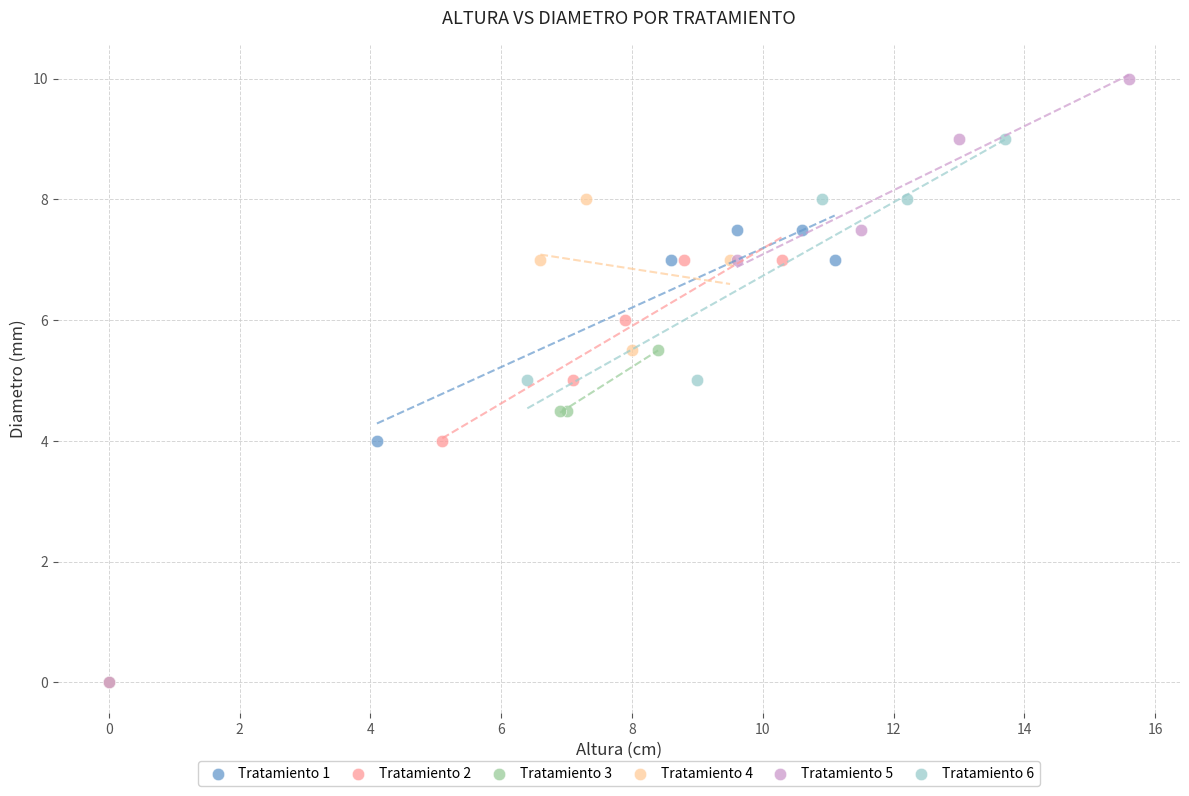

Which series reaches the maximum Y coordinate?

Tratamiento 5